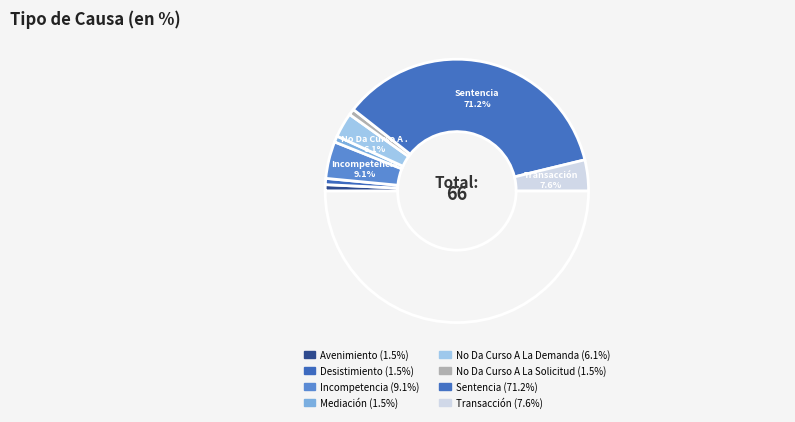

What percentage is the Mediación slice, to the nearest percent?

2%